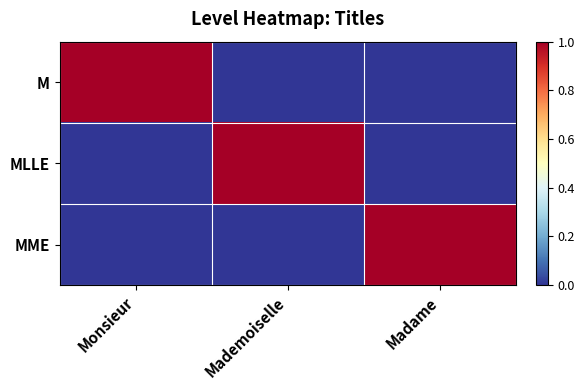

Which series has the largest total across all categories?

M